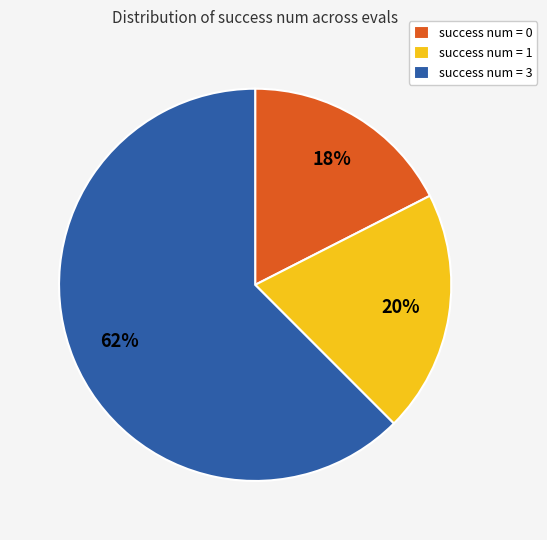

Combined, do success num = 1 and success num = 3 account for over 50%?

Yes